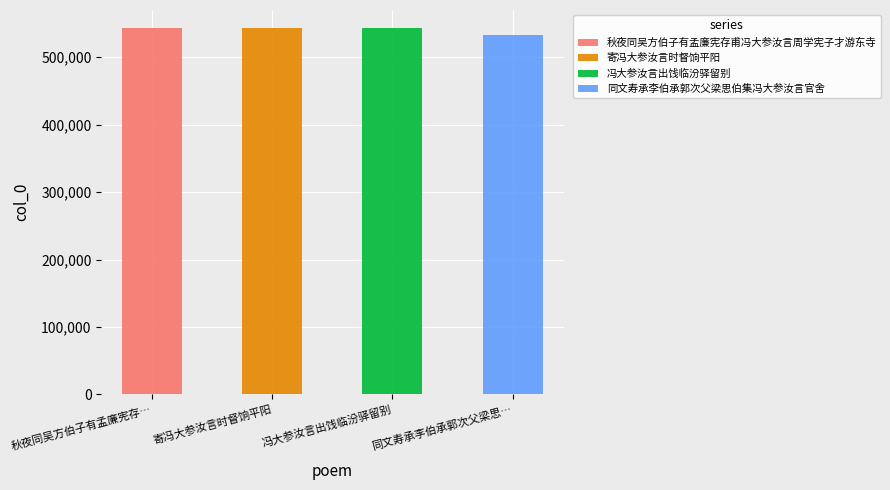

What is the sum of the values at 秋夜同吴方伯子有孟廉宪存甫冯大参汝言周学宪子才游东寺 and 冯大参汝言出饯临汾驿留别?

1084830